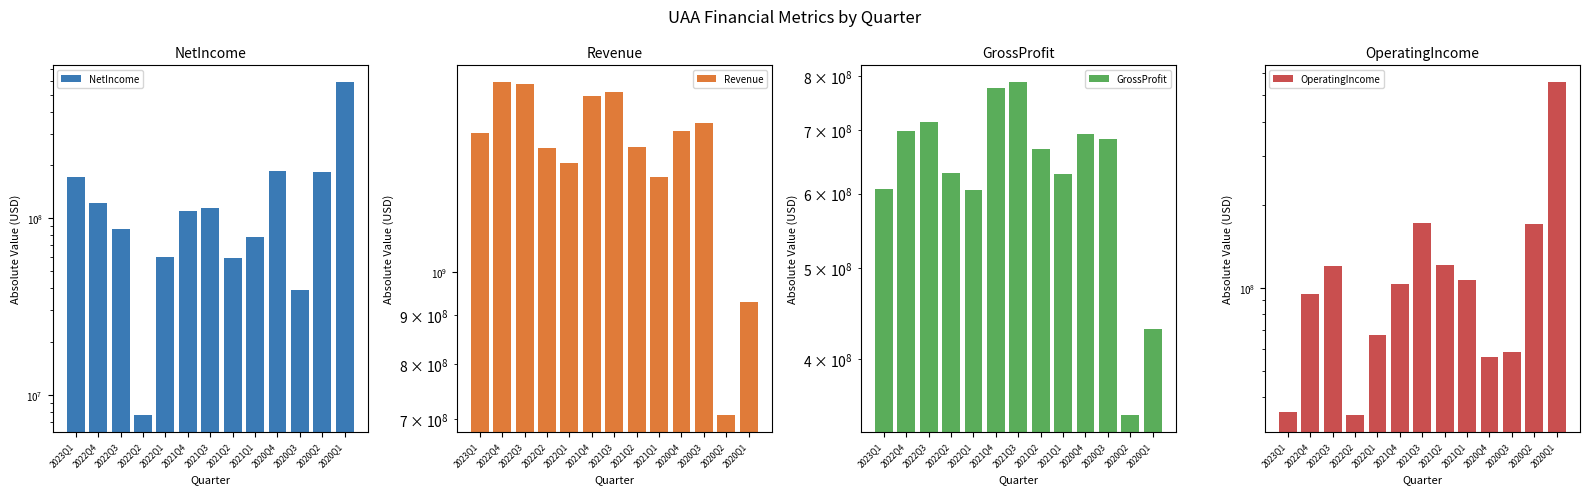

At which category is the sum across all series the highest?

2021Q3